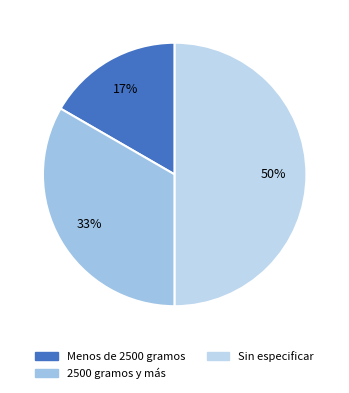

Is there a majority slice in this chart?

No